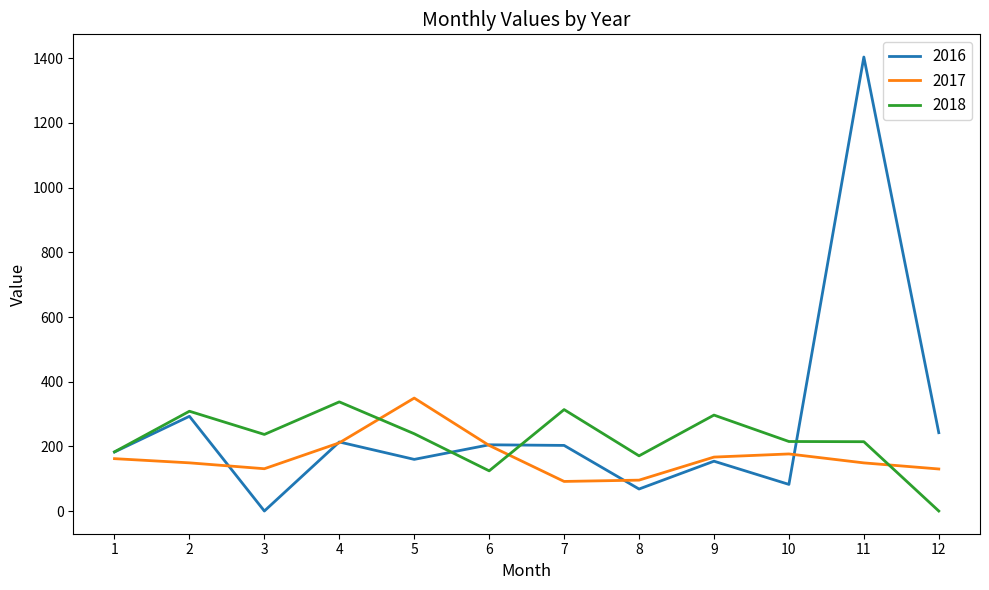

The value of 2017 at 4 is 146.9. True or false?

False